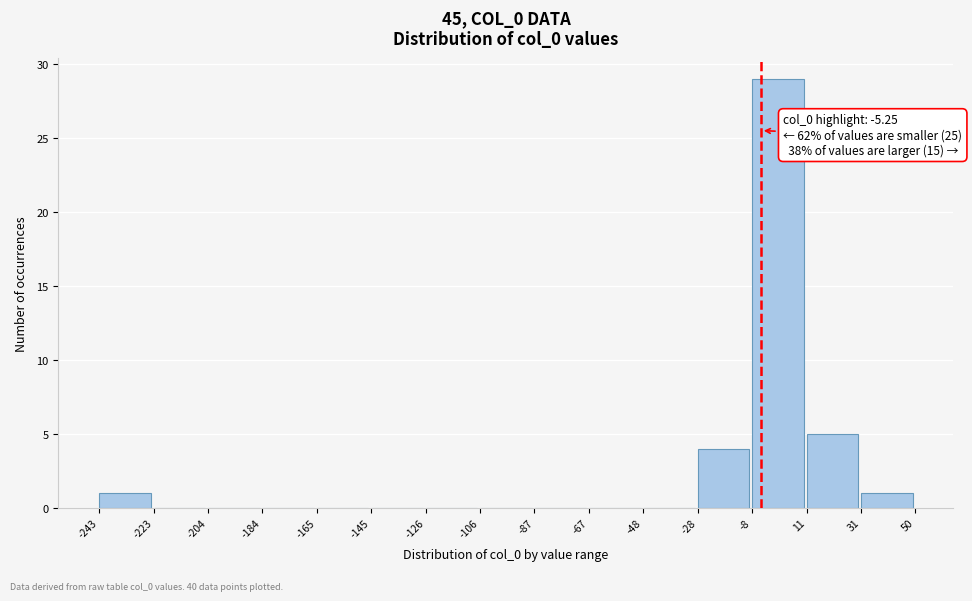

Which range on the x-axis has the tallest bar?

-8 to 11